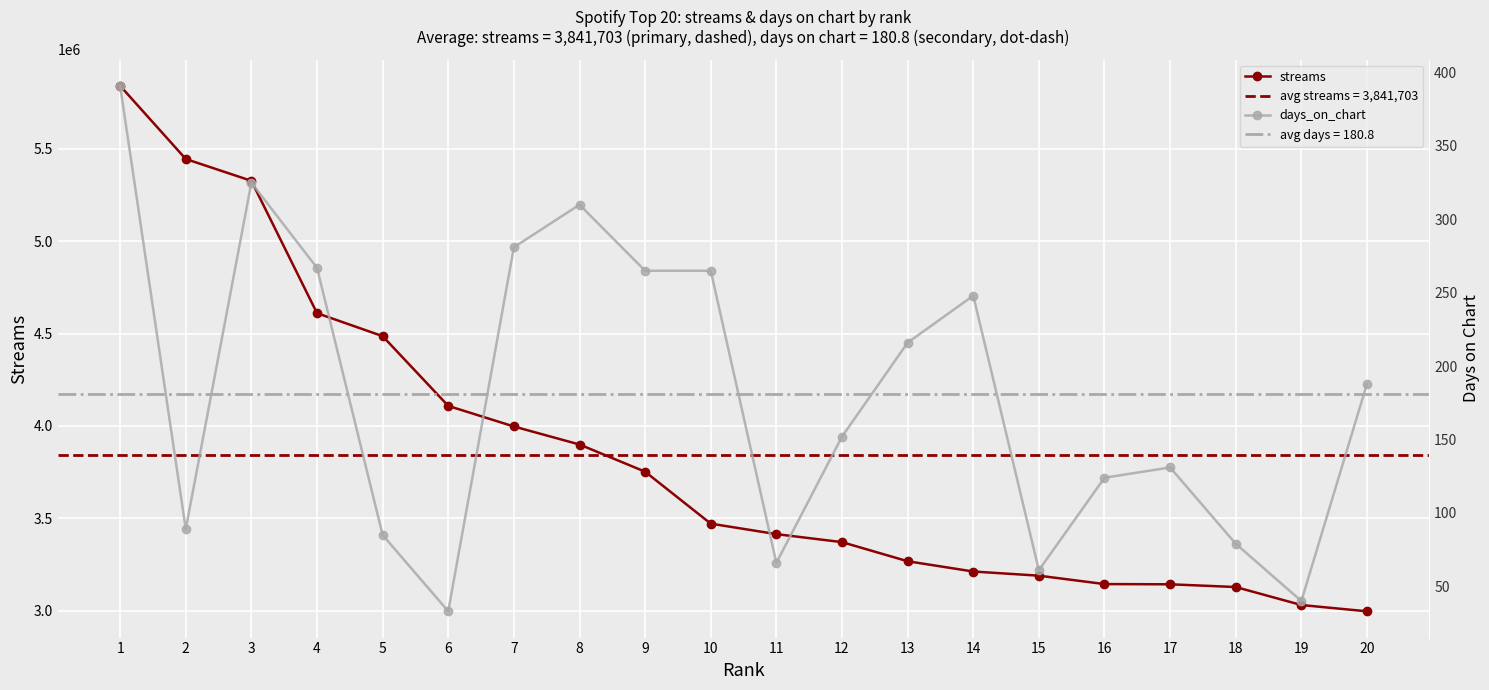

How many data points in streams are less than 3471233?

10